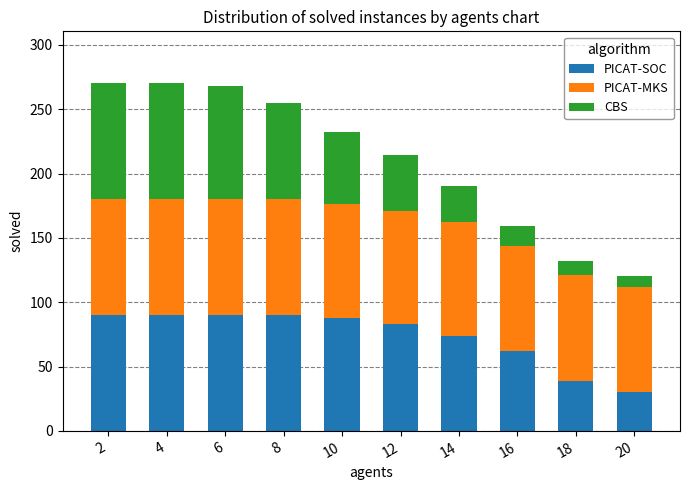

Is it true that PICAT-SOC equals 90 at 8?

True